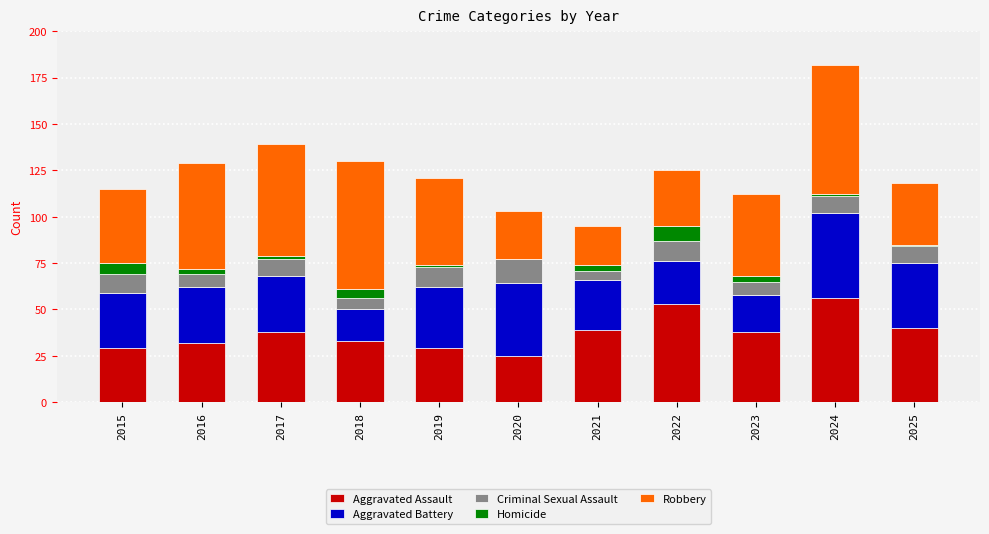

At which category is the sum across all series the highest?

2024